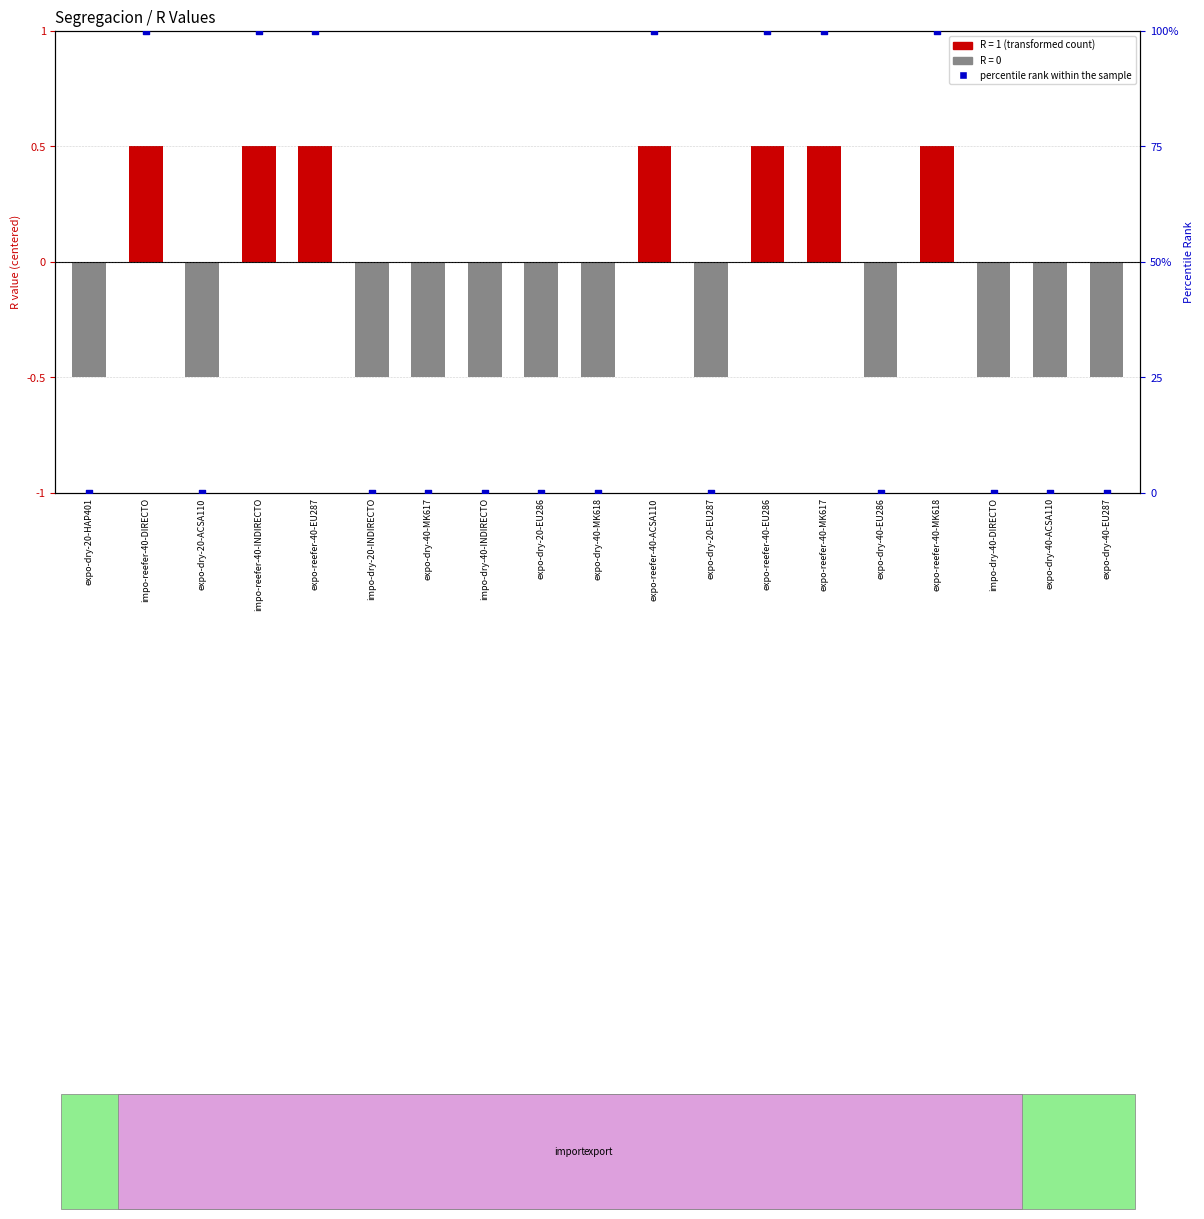

What is the ratio of the value at expo-reefer-40-MK618 to the value at impo-reefer-40-DIRECTO?

1.0